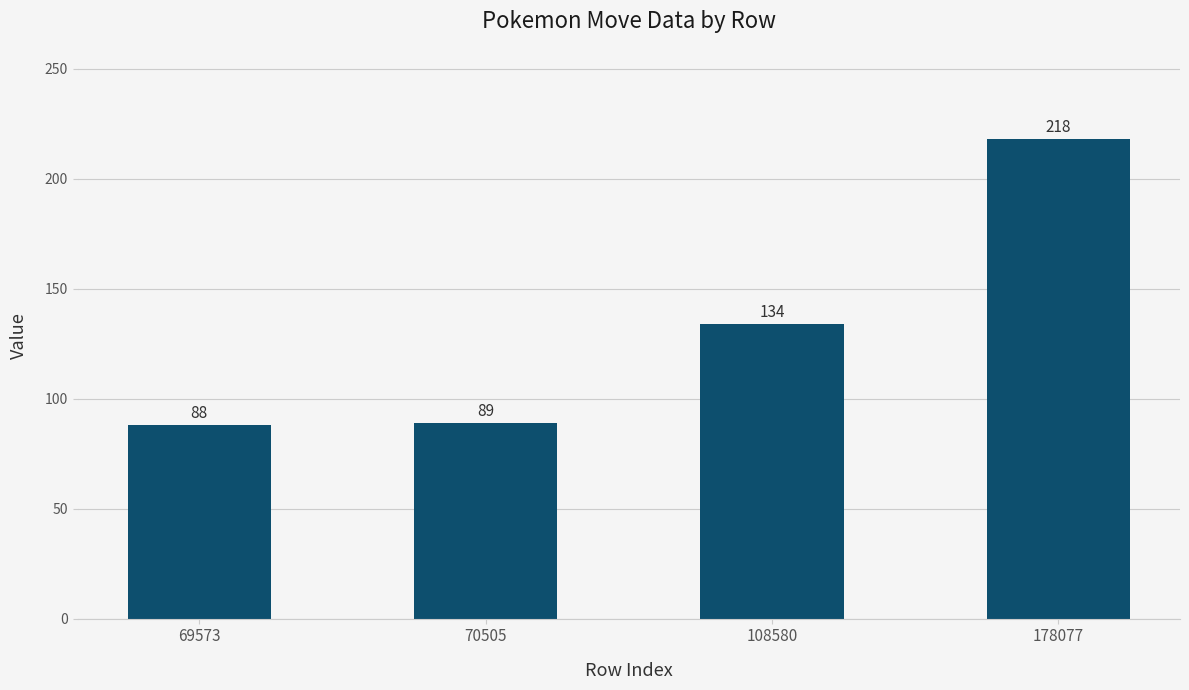

What is the difference between the maximum and minimum values?

130